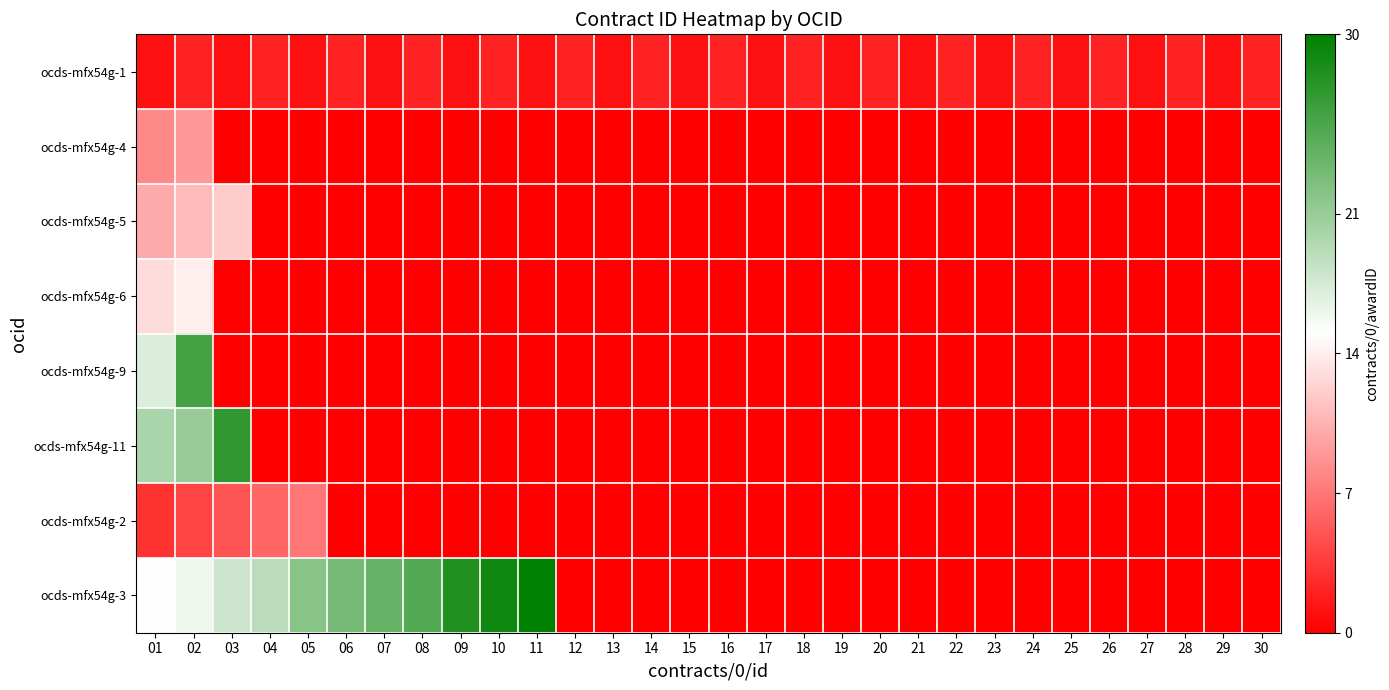

At which category does the chart reach its minimum across all series?

03